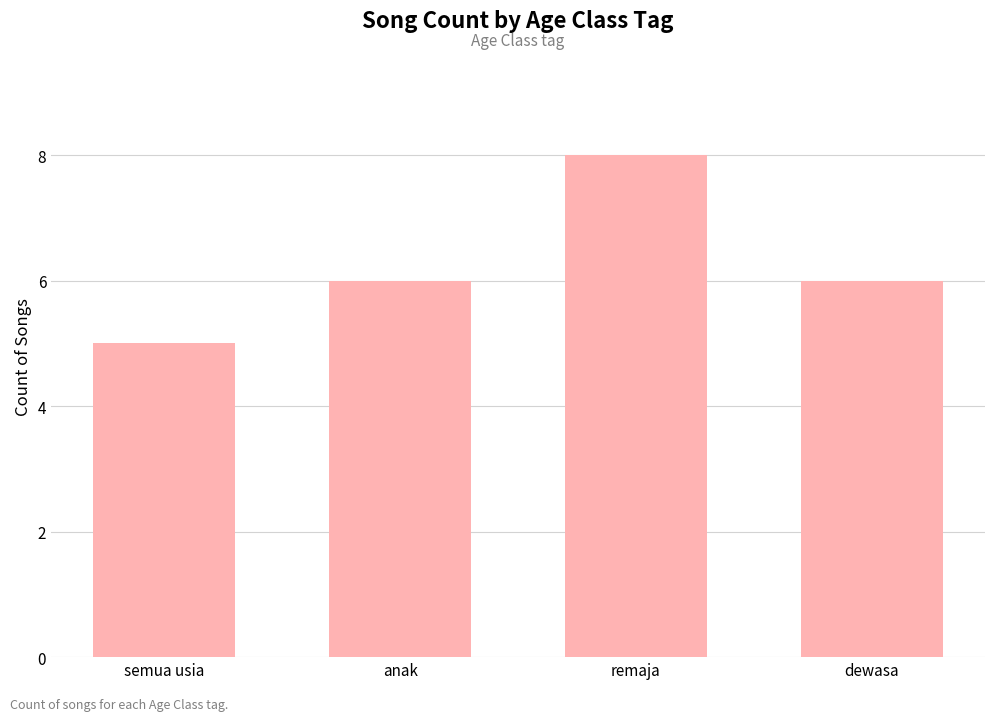

Is it true that the value at semua usia is 5?

True